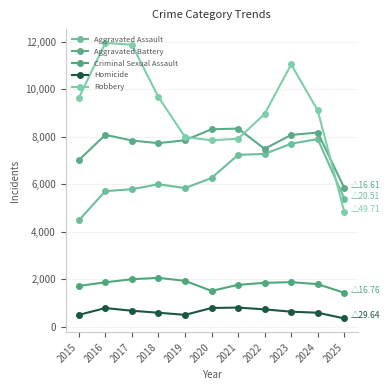

How many intersections are there between Aggravated Battery and Robbery?

3